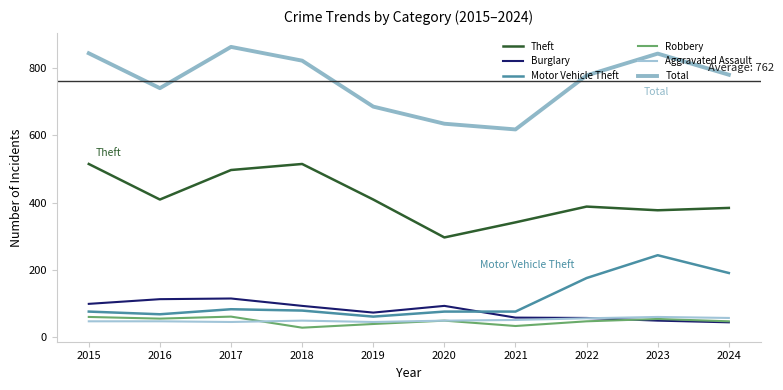

At which label does Total reach its minimum?

2021